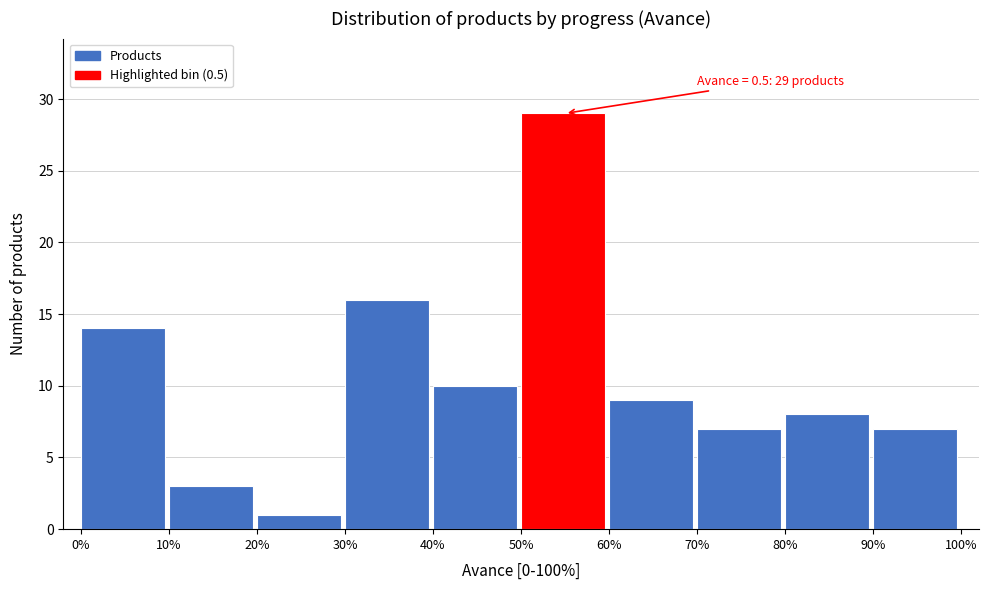

Reading right to left, transcribe all the data shown in this chart.

90%=7	80%=8	70%=7	60%=9	50%=29	40%=10	30%=16	20%=1	10%=3	0%=14